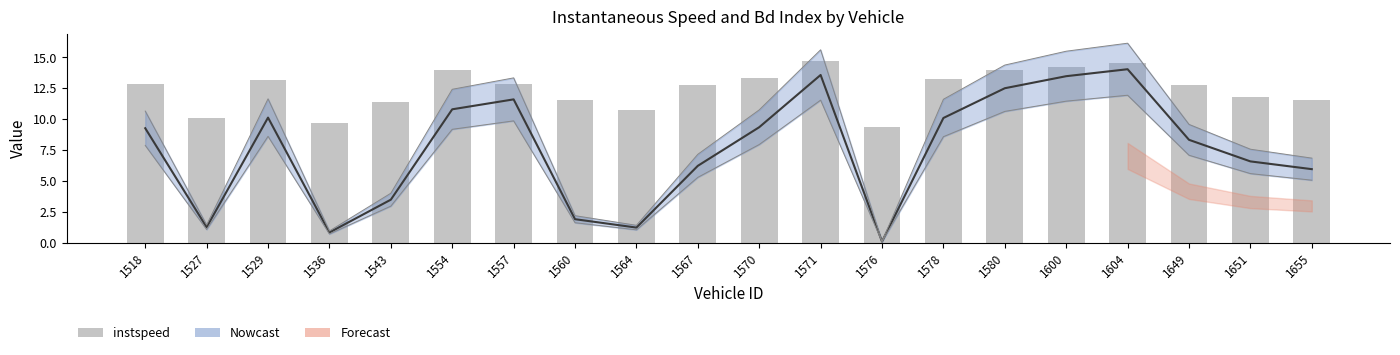

What is the value of the 2nd bar from the left?

10.1